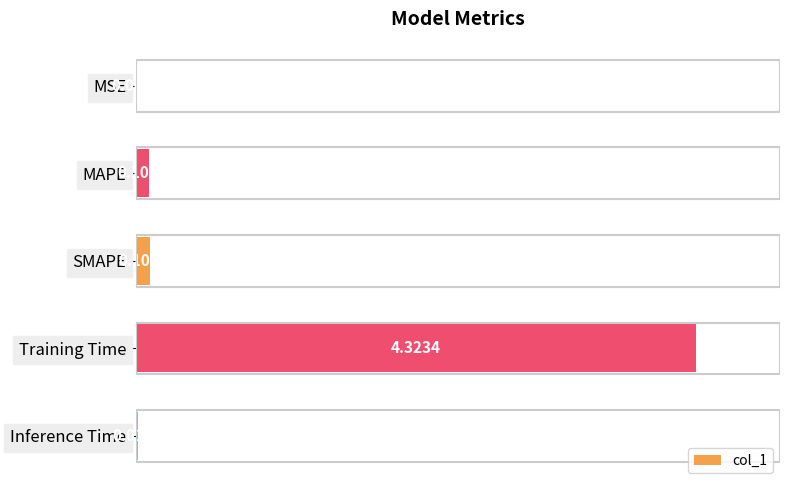

Between Inference Time and MSE, which is larger?

Inference Time